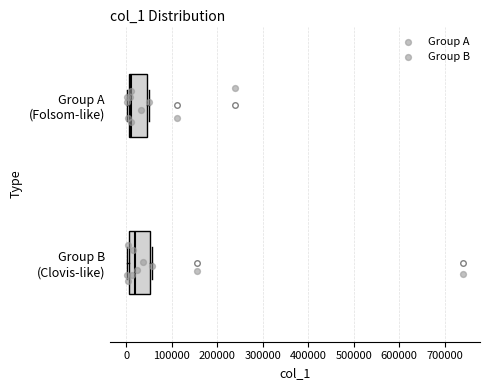

Reading bottom to top, read every box against the x-axis: the position of its median line, the range the box covers, and the ends of its whiskers. The values are not printed on the chart, so give them approximately, as read against the axis.

Group B (Clovis-like): median 20000, box 10000 to 50000, whiskers 0 to 60000
Group A (Folsom-like): median 10000 (just right of the box's left edge), box 10000 to 50000, whiskers 0 to 50000 (just right of the box's right edge)